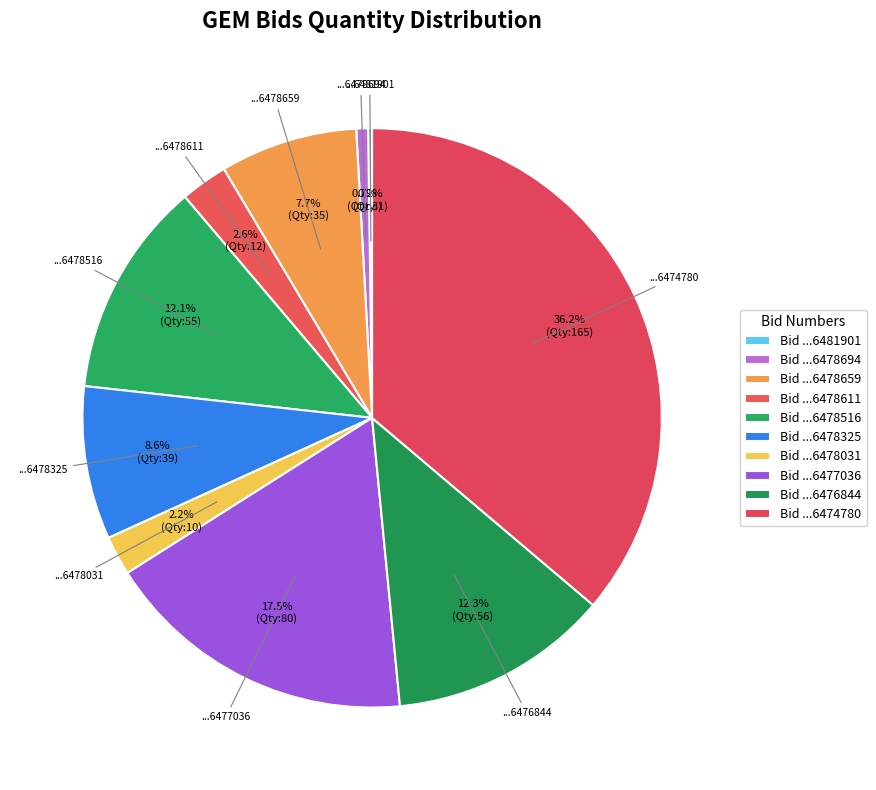

How many slices are in this pie chart?

10